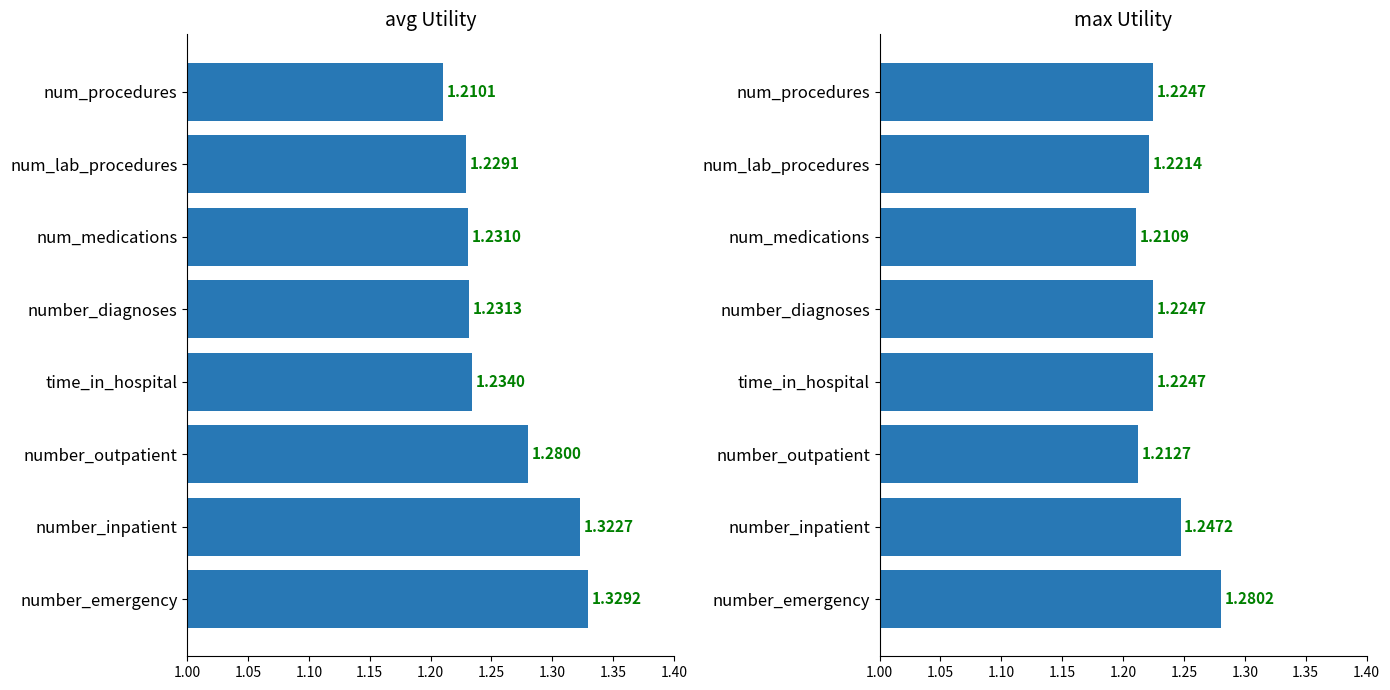

Which series has the largest range (max minus min)?

avg